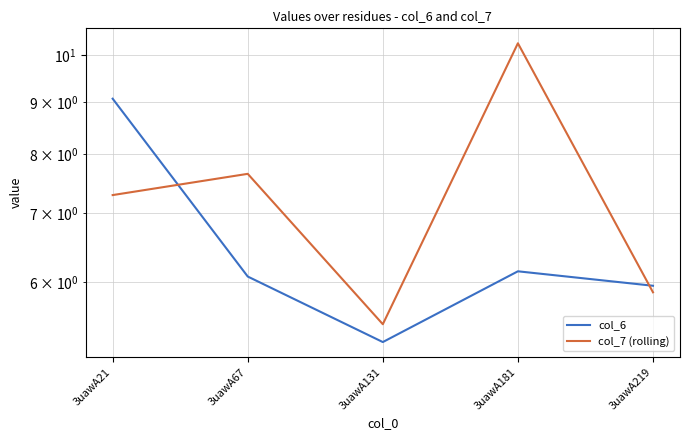

True or false: col_7 (rolling) and col_6 cross at least once.

True